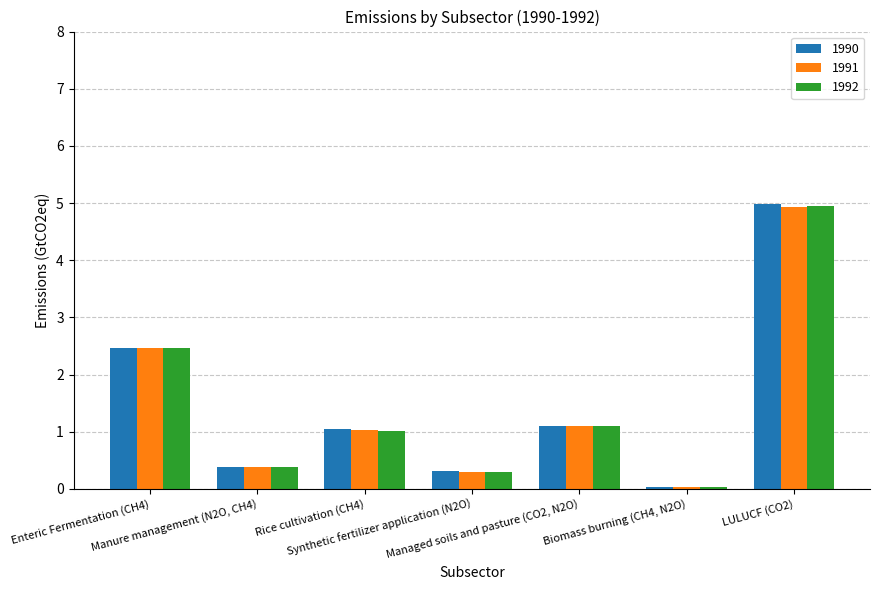

Does the chart contain stacked bars?

No